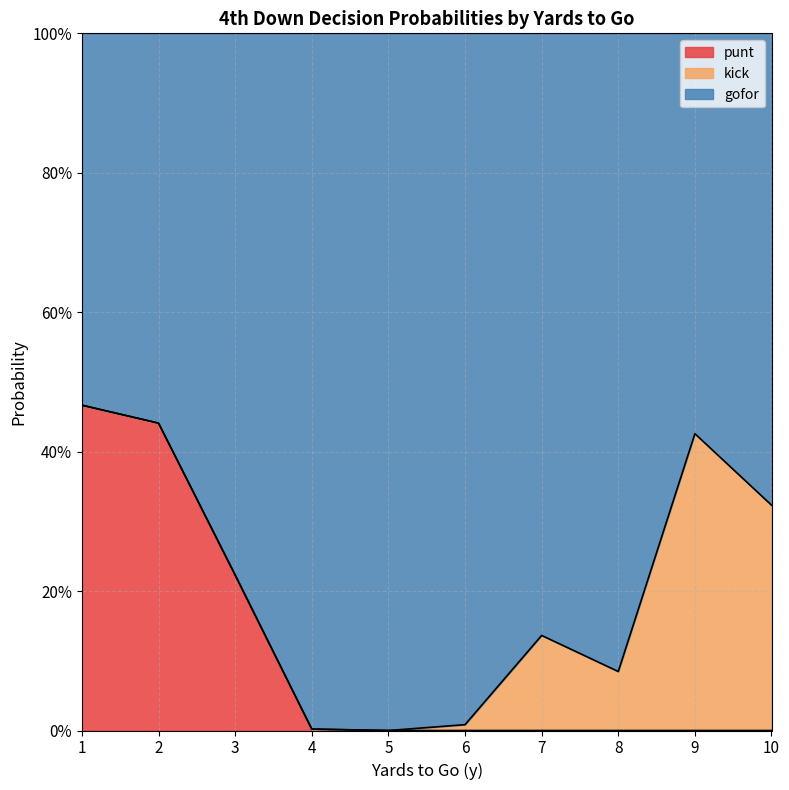

Does the chart have visible grid lines?

Yes